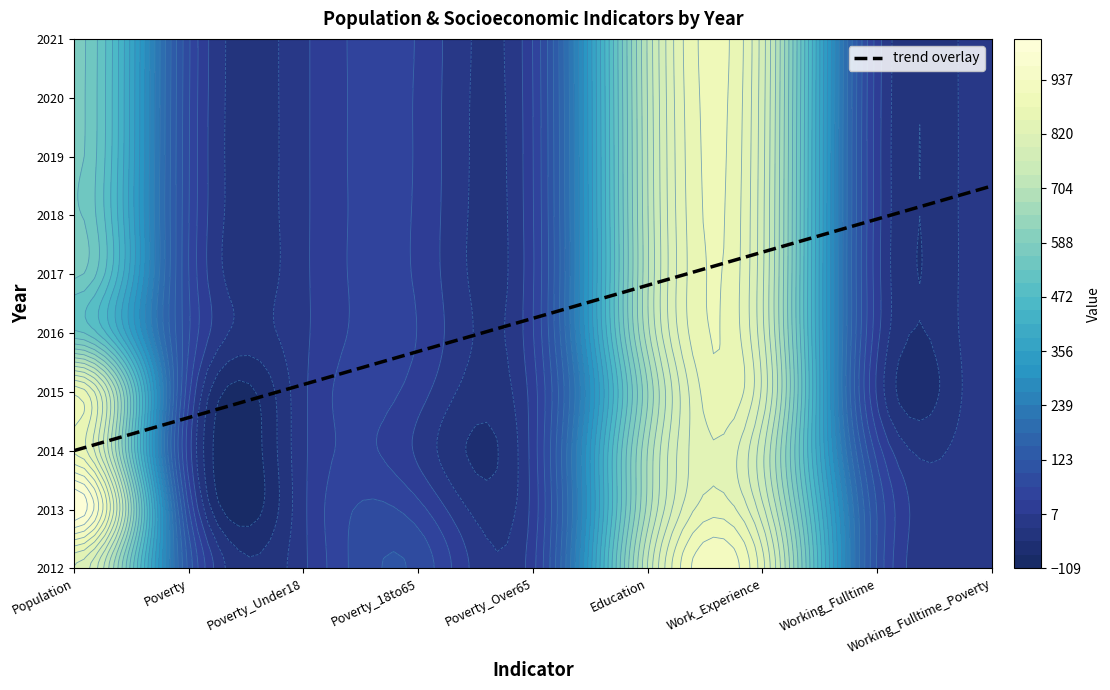

How many distinct data groups are displayed?

10